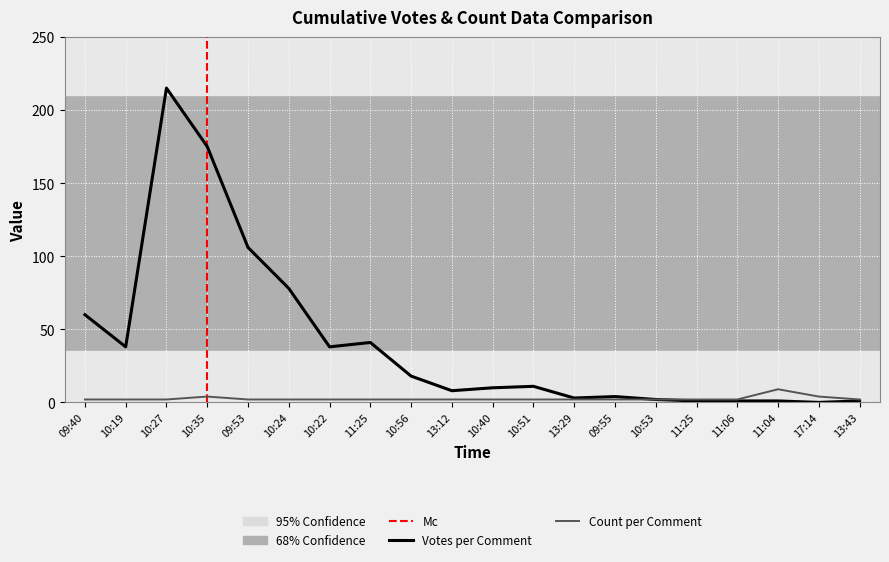

Which has a higher value, 10:19 or 13:43?

10:19